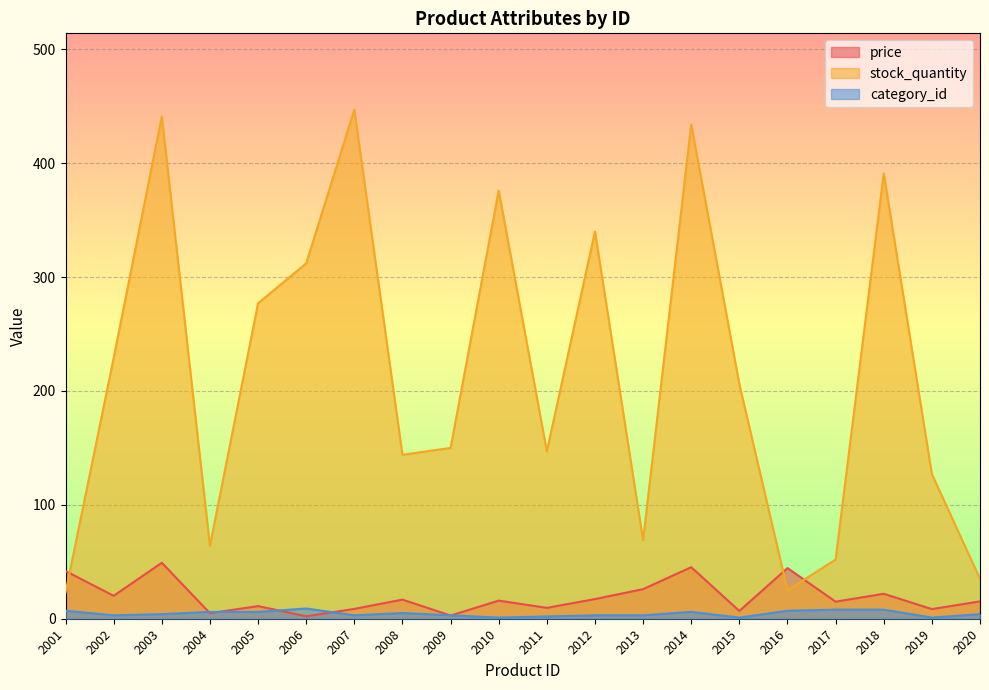

What is the value of the category_id point at the 17th from the left?

8.0